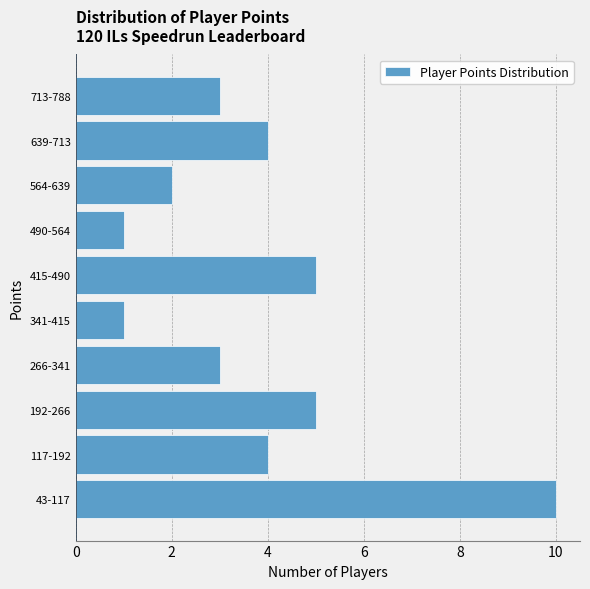

Reading bottom to top, list all the values displayed in this chart.

43-117=10	117-192=4	192-266=5	266-341=3	341-415=1	415-490=5	490-564=1	564-639=2	639-713=4	713-788=3